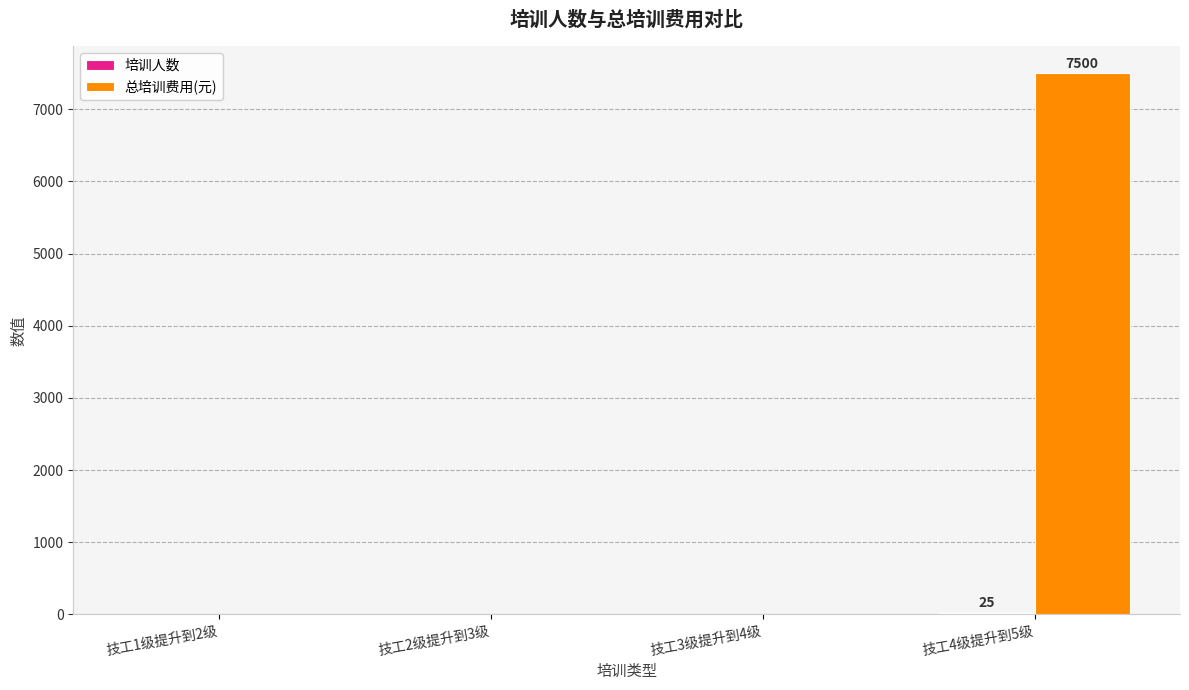

What is the greatest value displayed?

7500